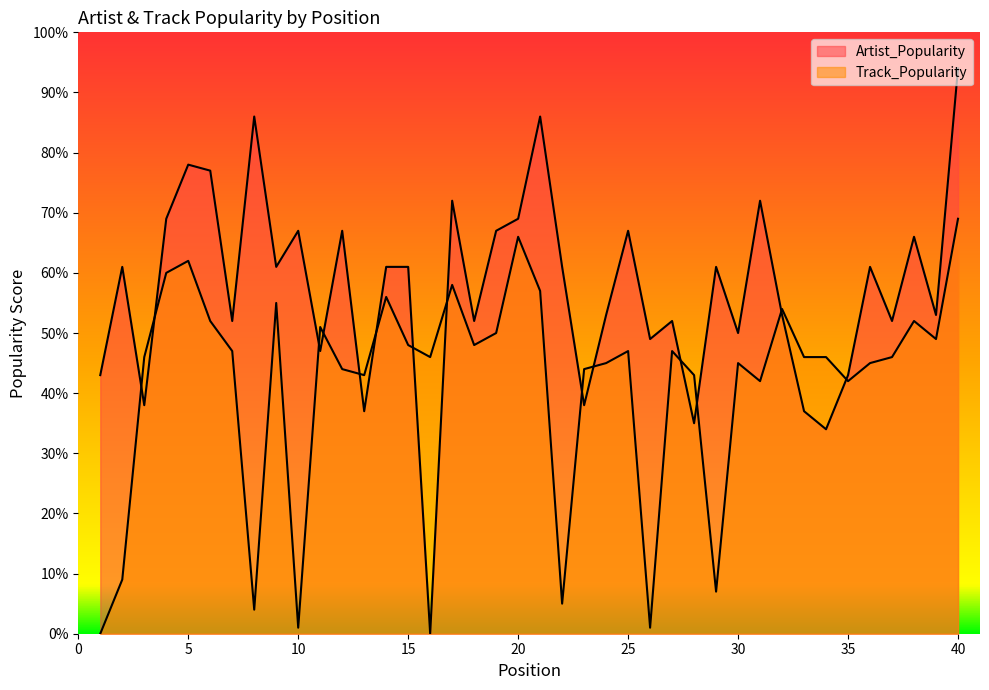

At 35, list the series in order from smallest to largest.

Track_Popularity, Artist_Popularity